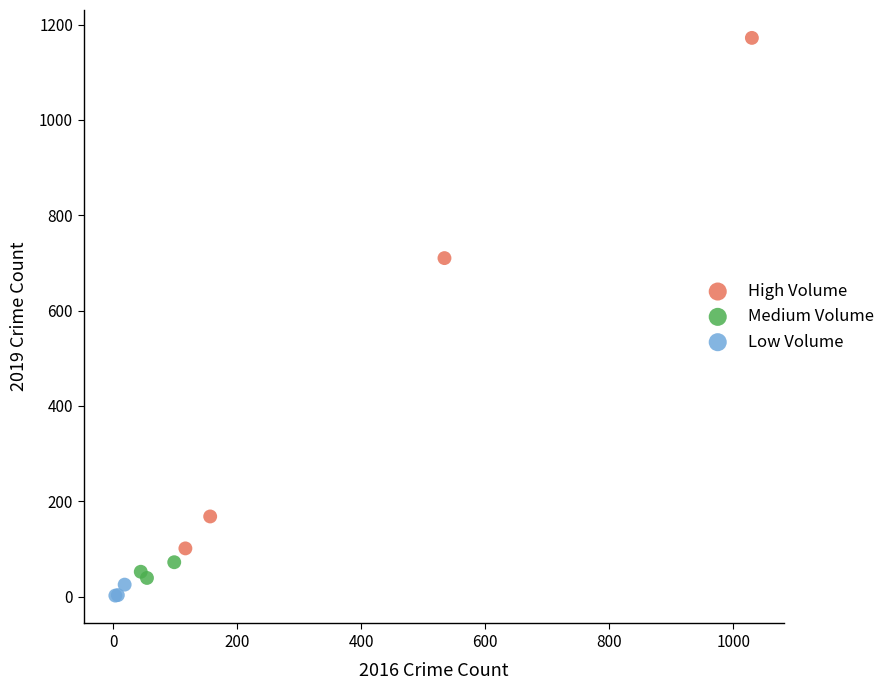

Which series contains the highest Y value?

High Volume